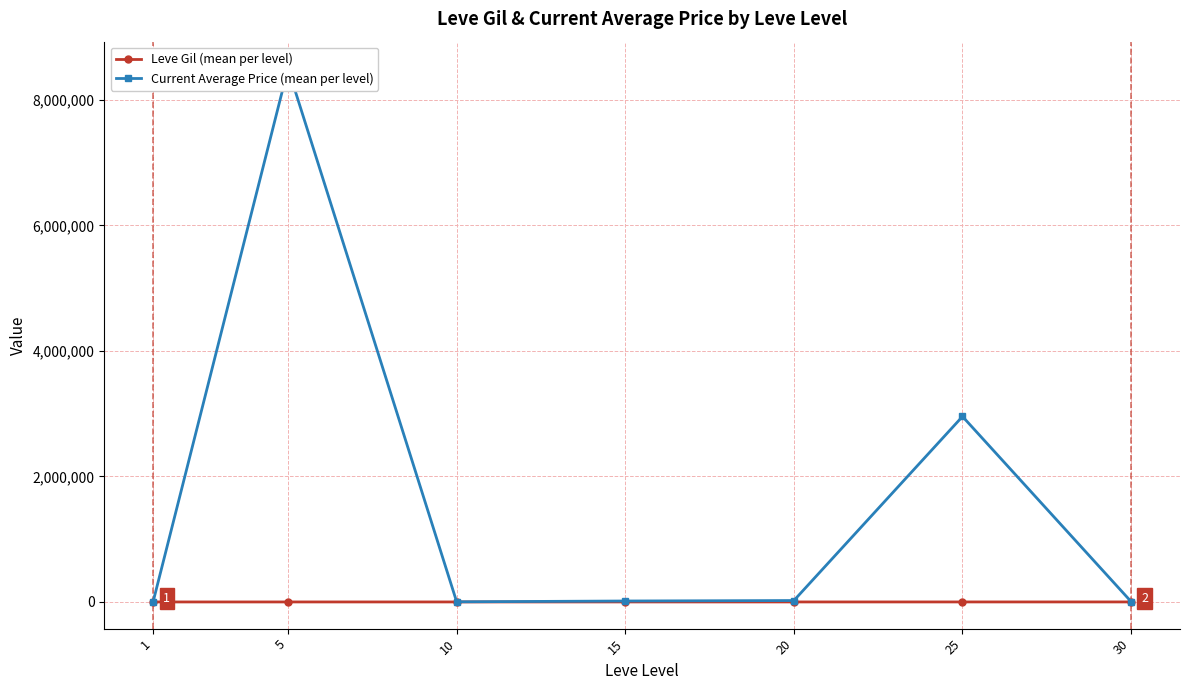

What is the value of the Leve Gil (mean per level) point at the 6th from the left?

318.7